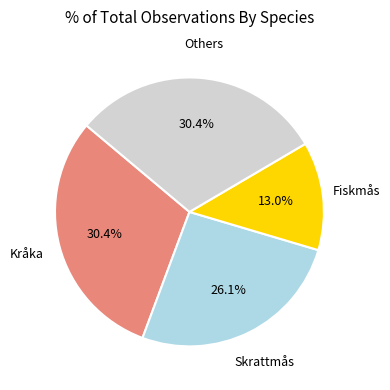

Does any single category account for the majority?

No